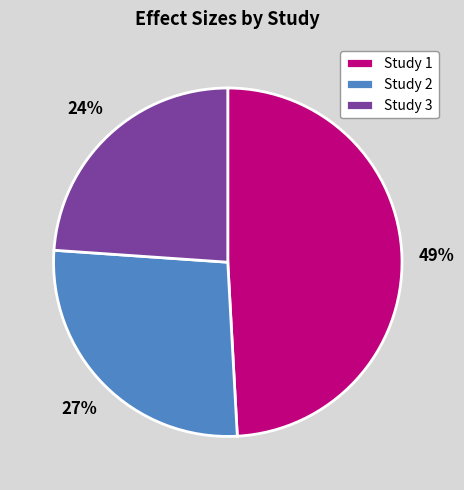

What is the largest slice in the pie chart?

Study 1